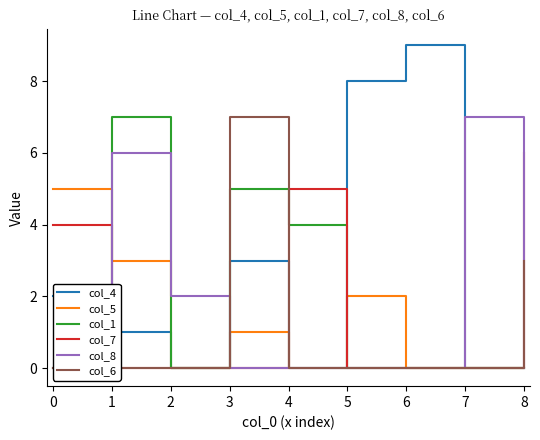

The value of col_5 at 8 is 3. True or false?

False